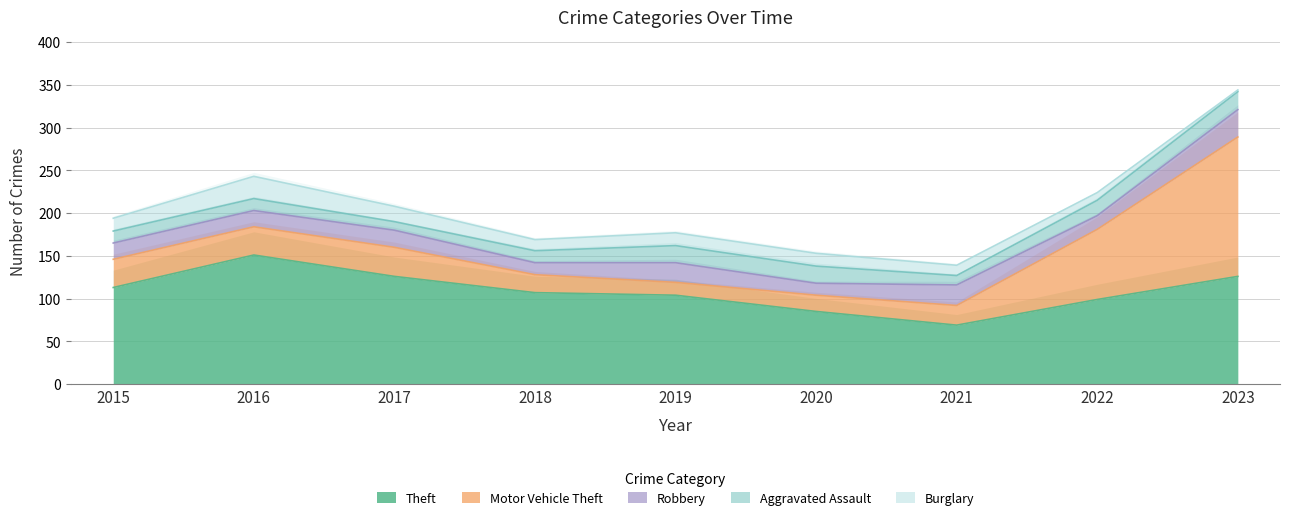

Which category has the lowest value across all series?

2023